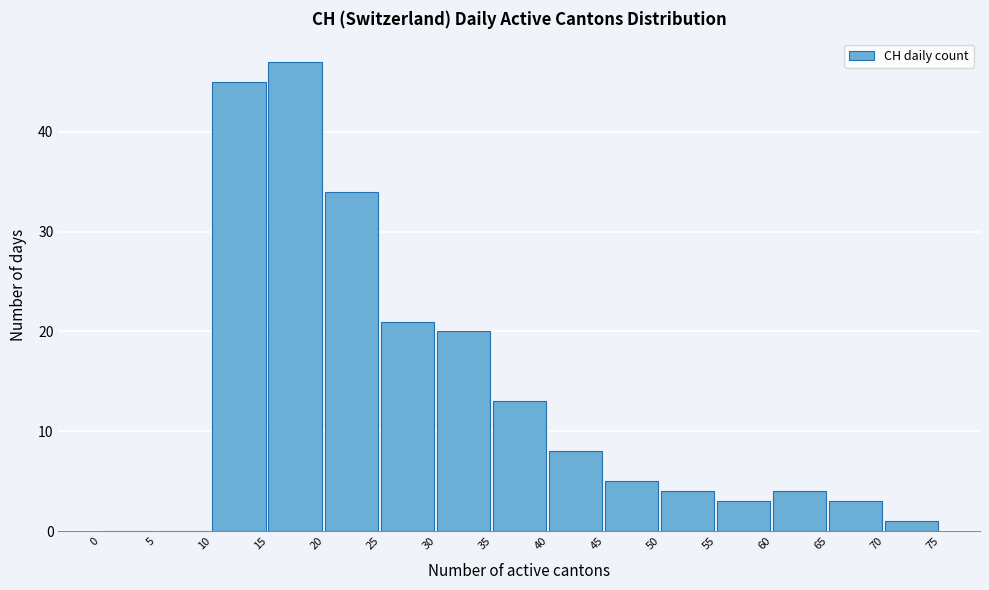

Over which range of the x-axis is the bar tallest?

15 to 20